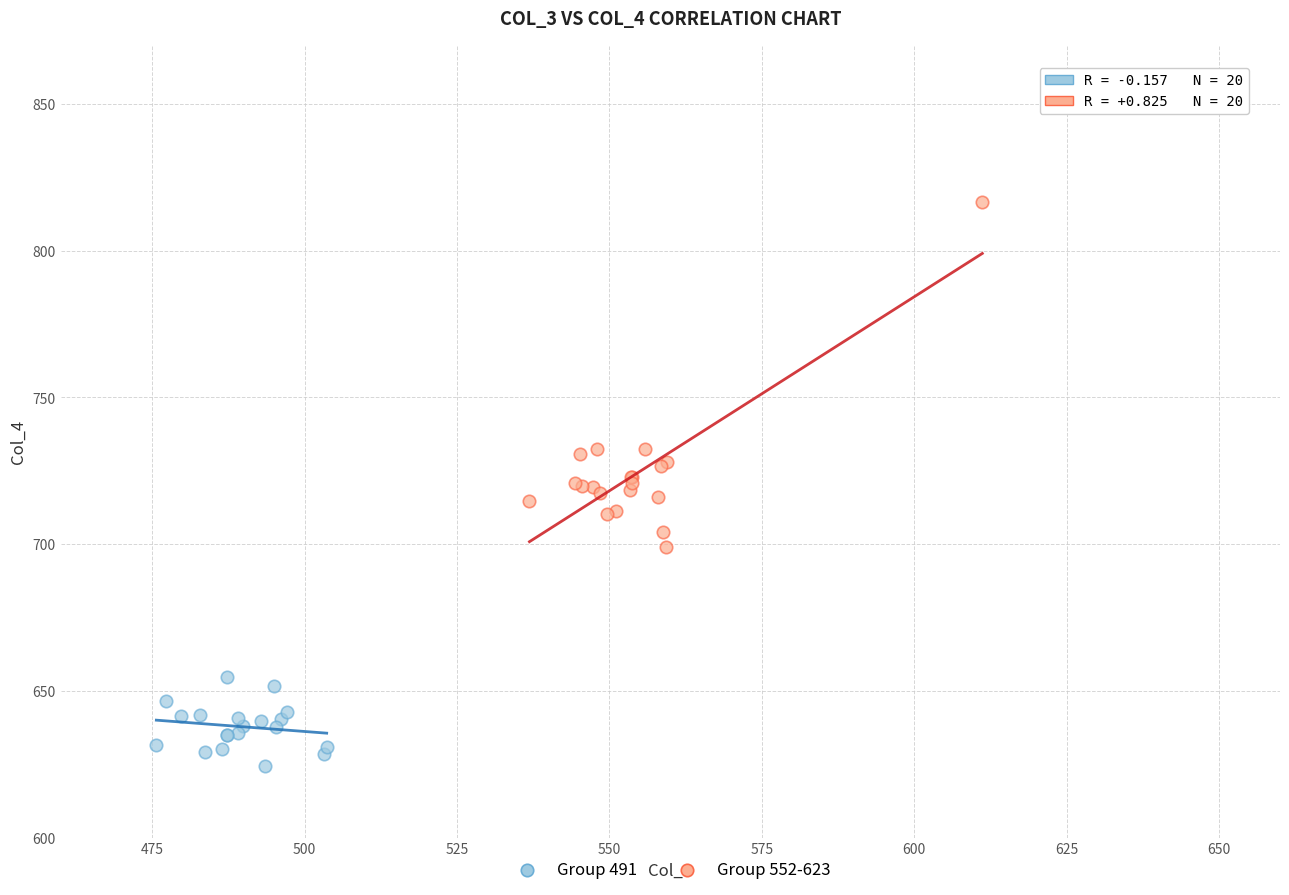

Which series contains the highest Y value?

Group 552-623